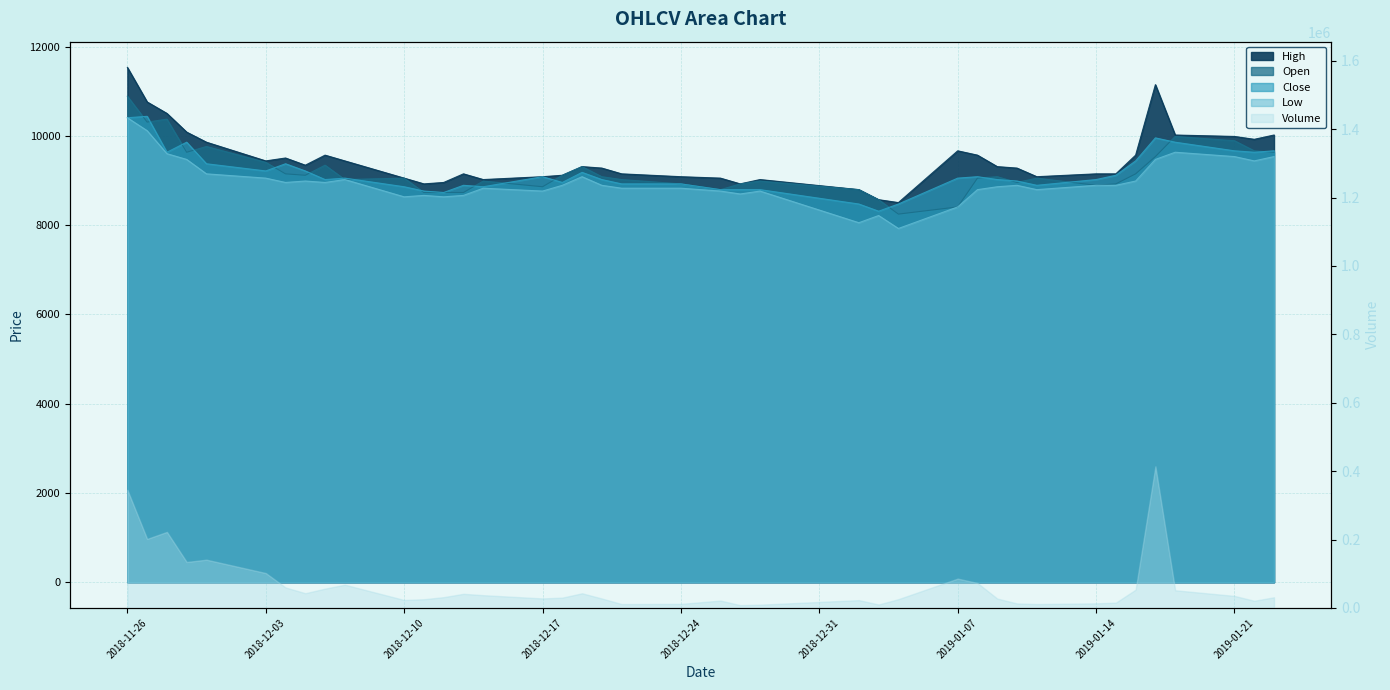

True or false: Close and Low intersect in this chart.

False